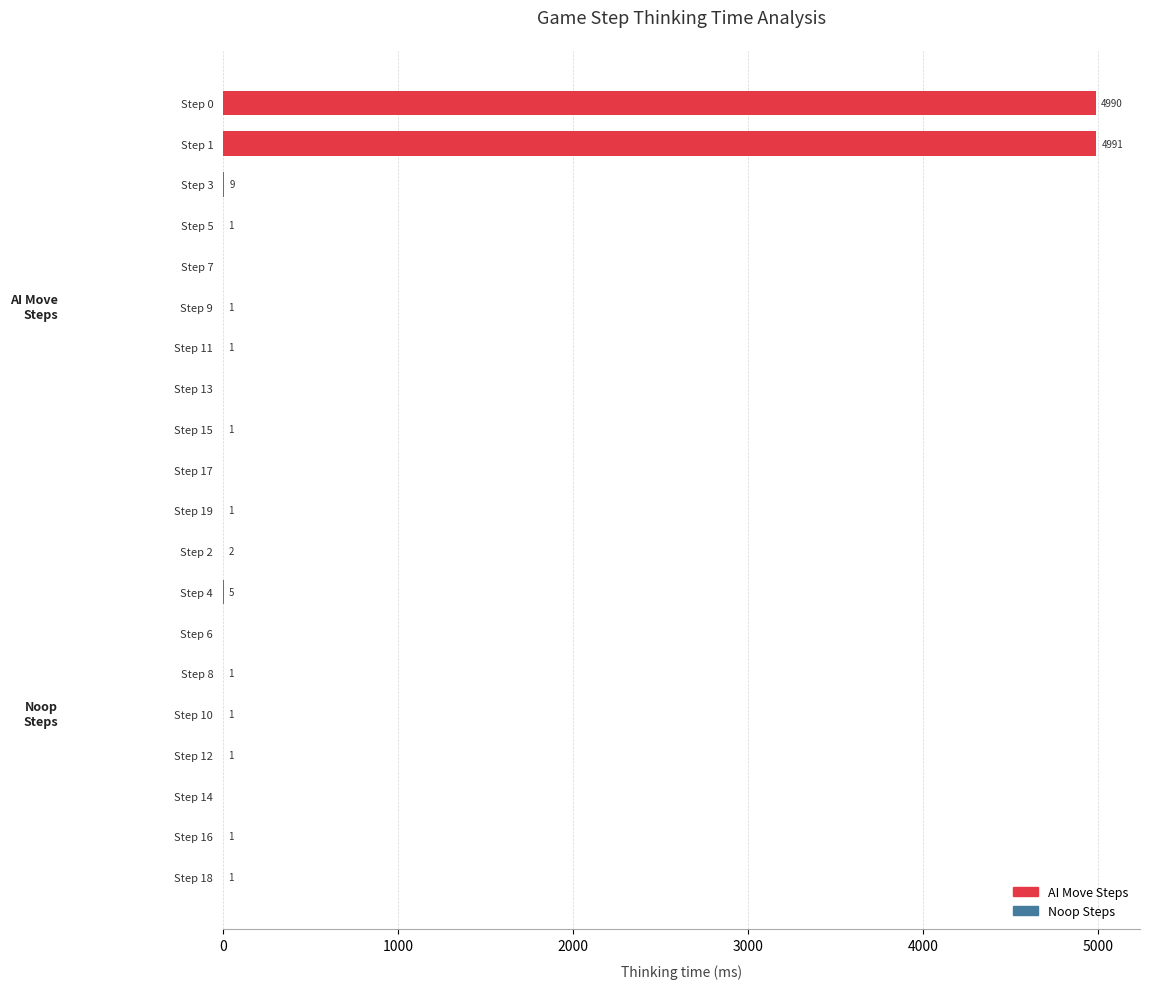

Reading top to bottom, transcribe all the data shown in this chart.

Step 0=4990	Step 1=4991	Step 3=9	Step 5=1	Step 7=0	Step 9=1	Step 11=1	Step 13=0	Step 15=1	Step 17=0	Step 19=1	Step 2=2	Step 4=5	Step 6=0	Step 8=1	Step 10=1	Step 12=1	Step 14=0	Step 16=1	Step 18=1